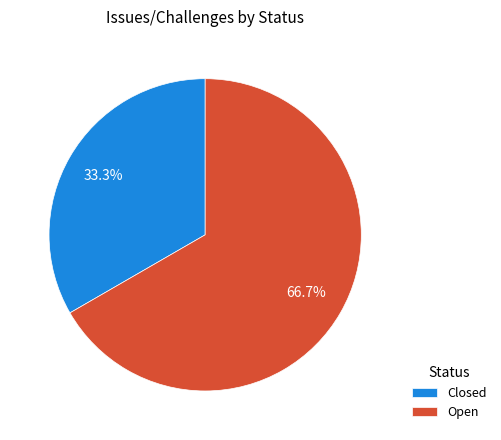

What is the smallest slice in the pie chart?

Closed